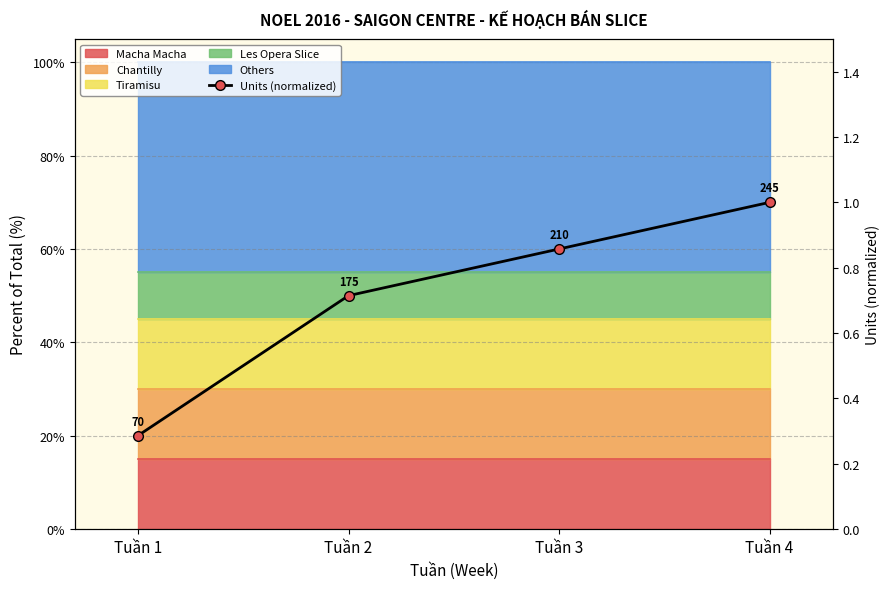

Reading left to right, list all the values displayed in this chart.

0.3	0.7	0.9	1.0